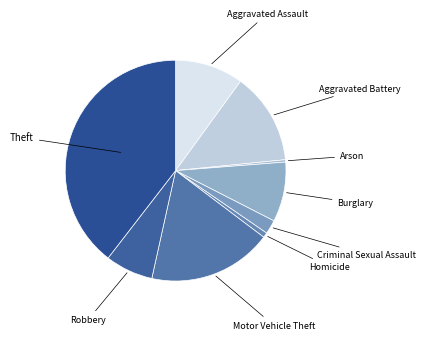

To the nearest percent, what is the average slice percentage?

11%